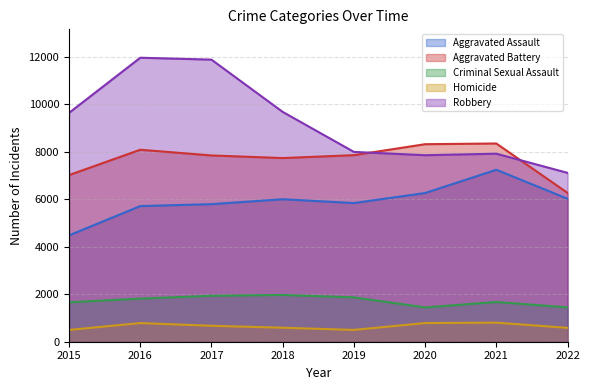

What is the sum of the Aggravated Battery values at 2022 and 2020?

14587